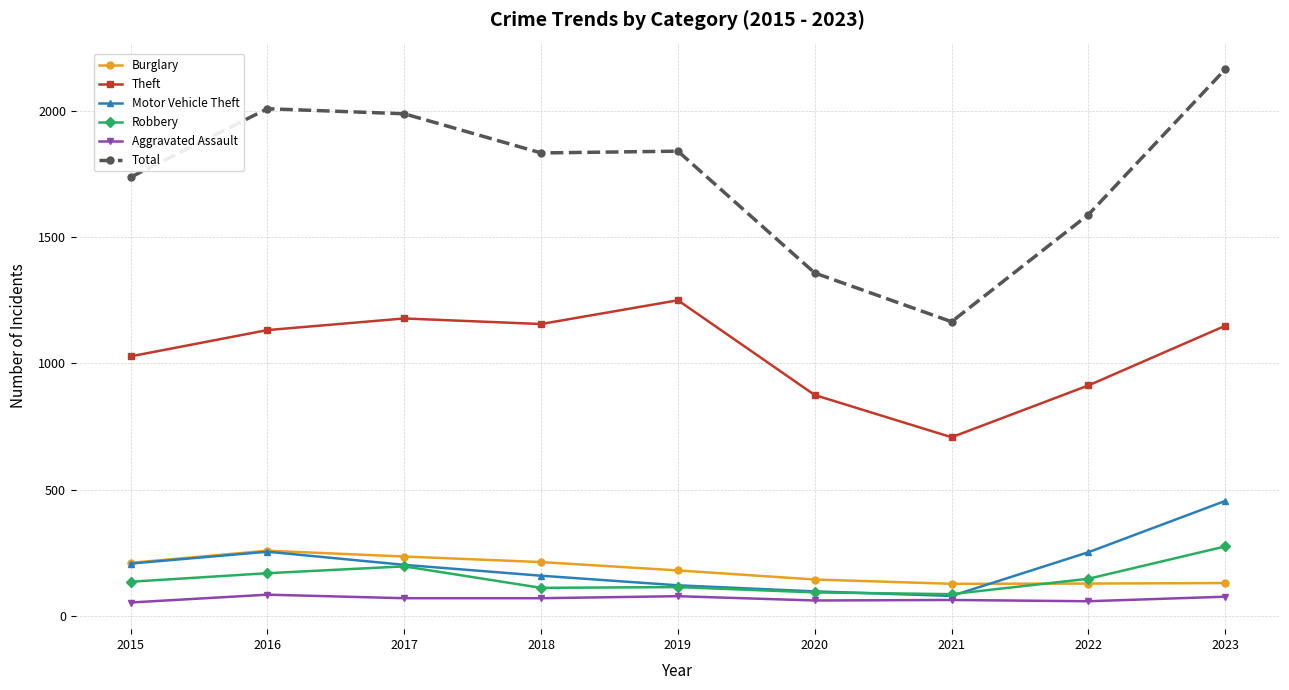

How many times do Burglary and Robbery cross each other?

1